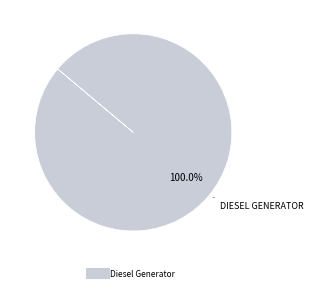

Count the number of slices in the pie.

1